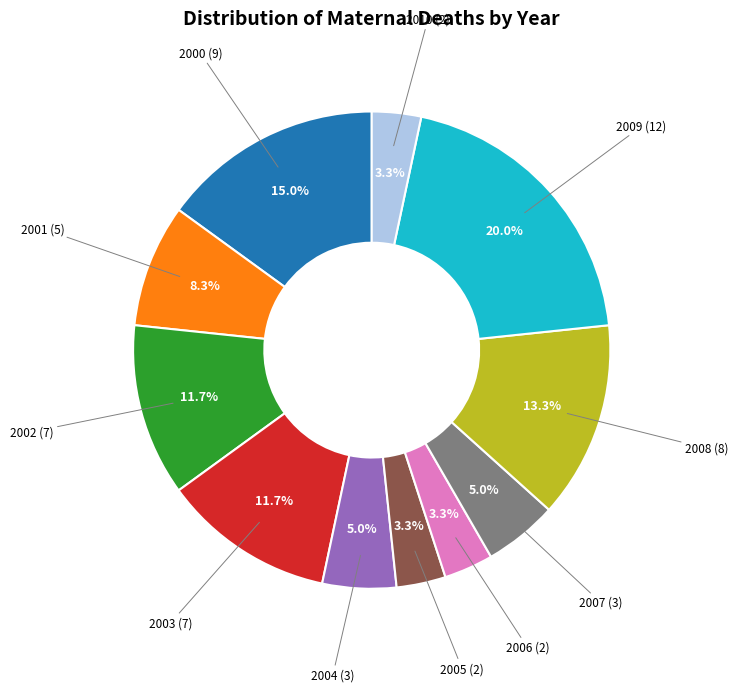

Approximately how many times larger is the value at 2003 compared to 2005?

3.5